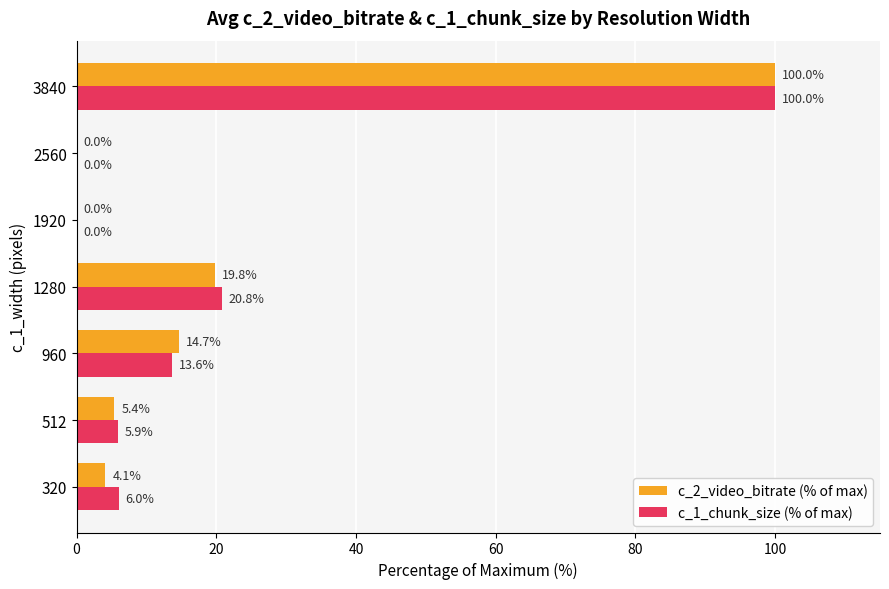

What are all the series names shown in the legend?

c_2_video_bitrate (% of max), c_1_chunk_size (% of max)